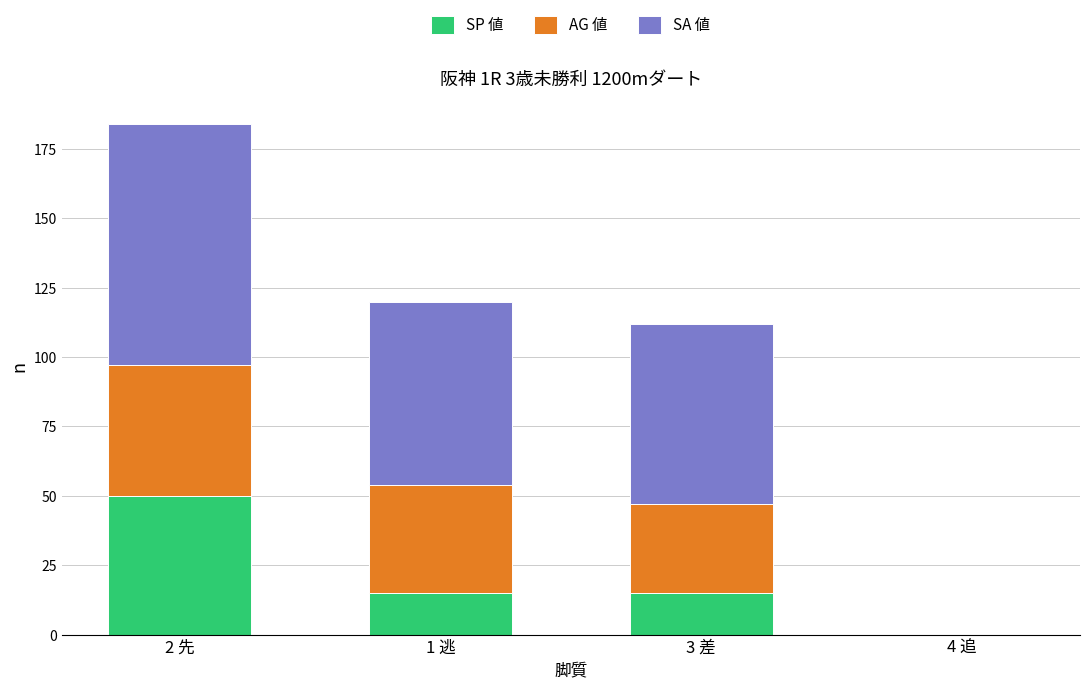

At which category is the sum across all series the highest?

2 先